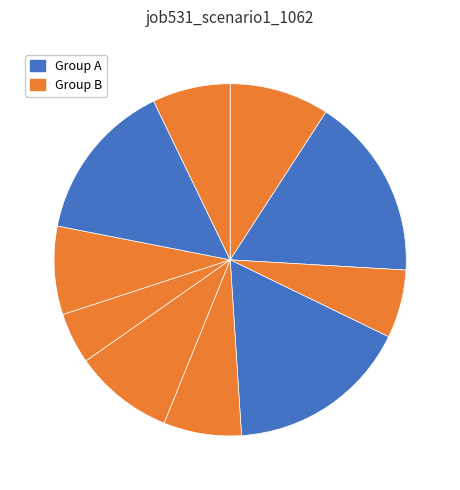

How many slices are in this pie chart?

10